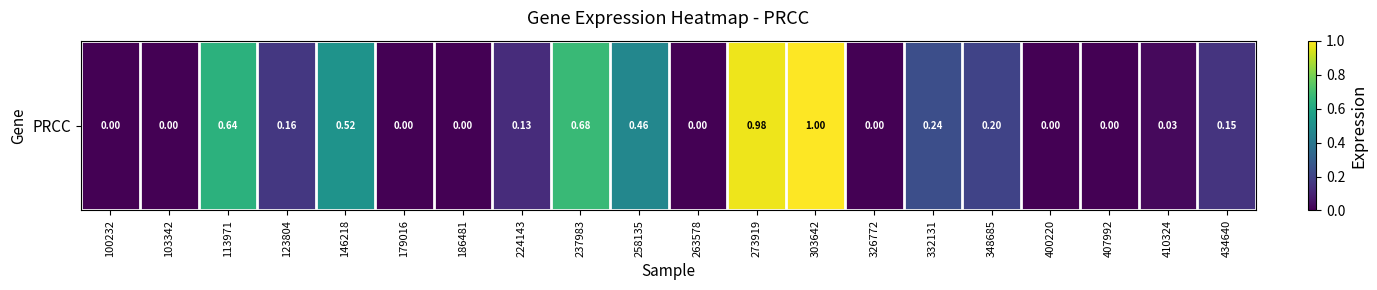

Which label corresponds to the largest value in the chart?

303642